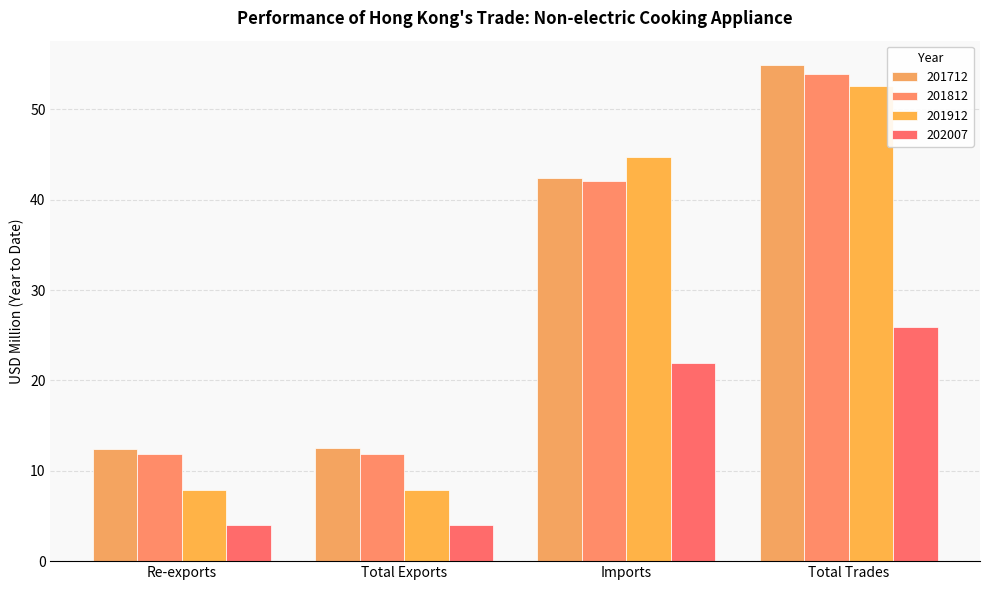

At which label does 202007 first exceed 21?

Imports